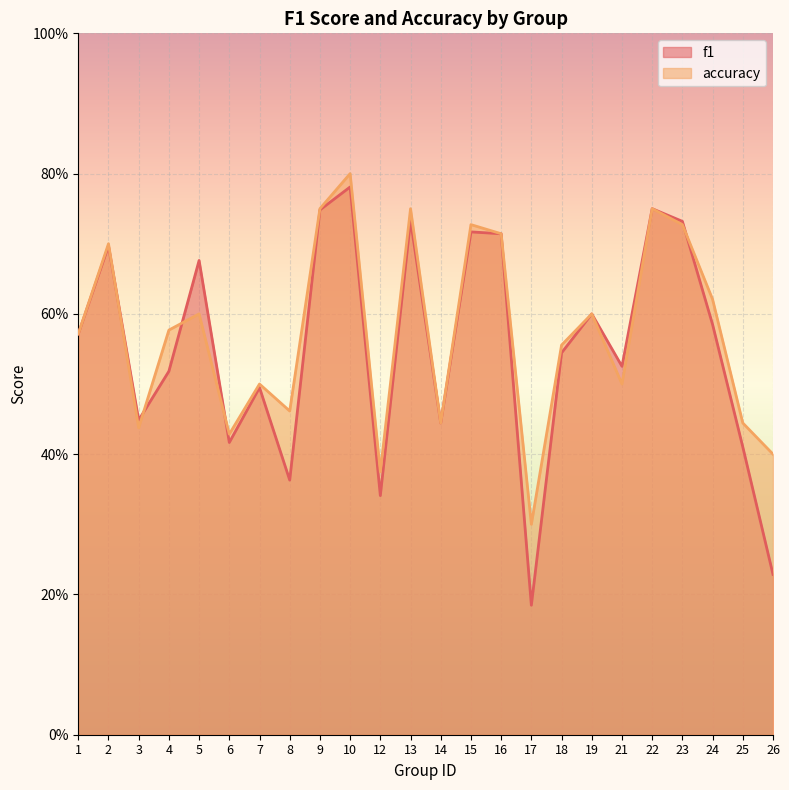

In f1, how many points are lower than both neighbors (excluding endpoints)?

7